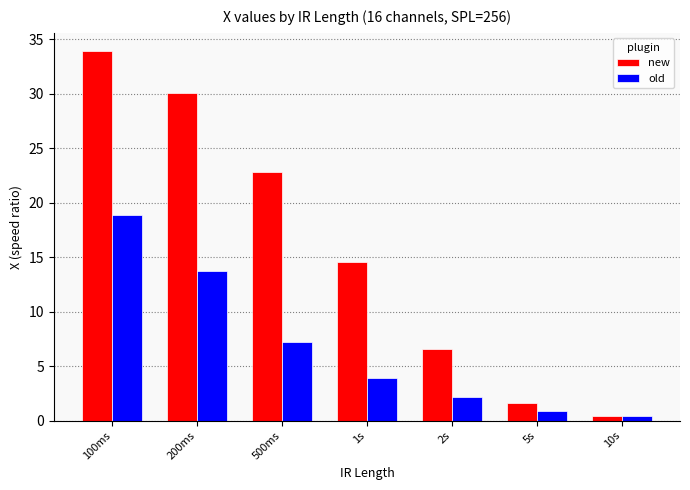

Between 100ms and 5s, which series saw the biggest shift?

new